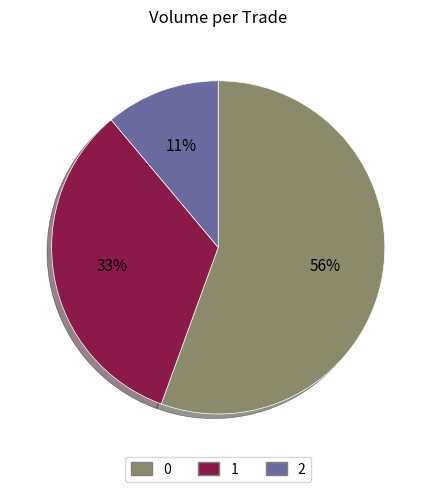

Count the number of slices in the pie.

3